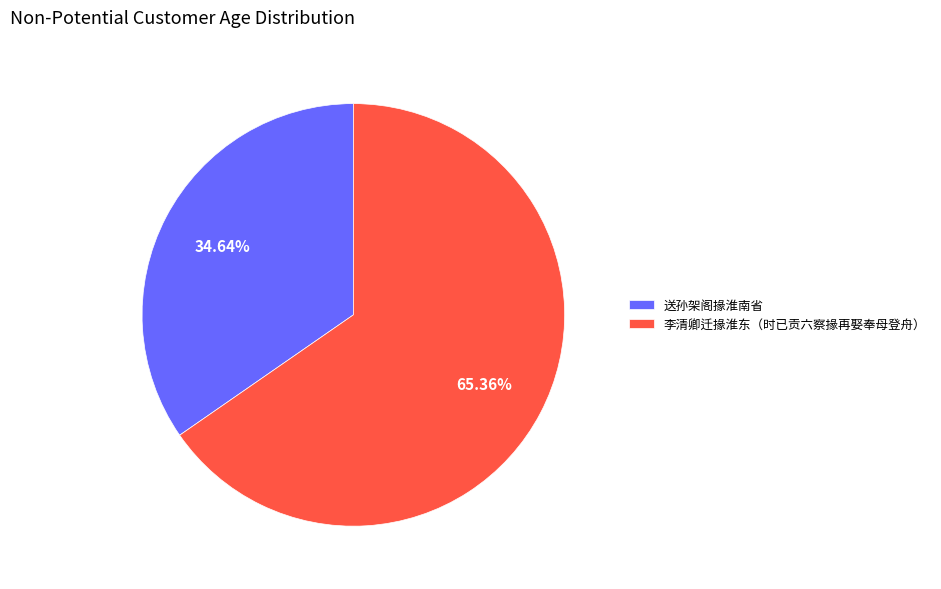

To the nearest percent, what is the difference between the largest and smallest slice percentages?

31%